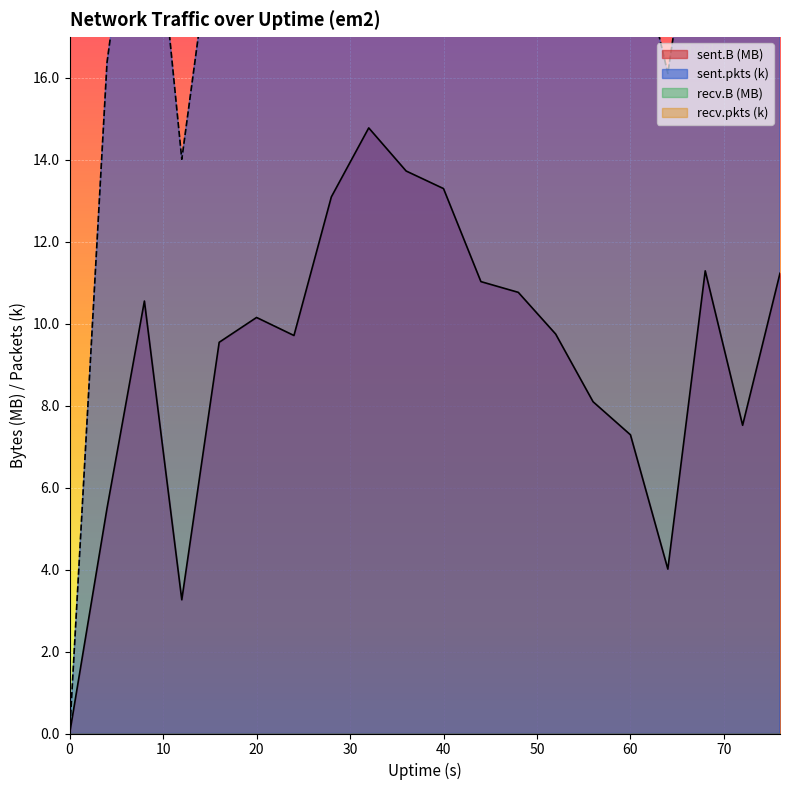

What is the maximum value for sent.B (MB)?

14.8